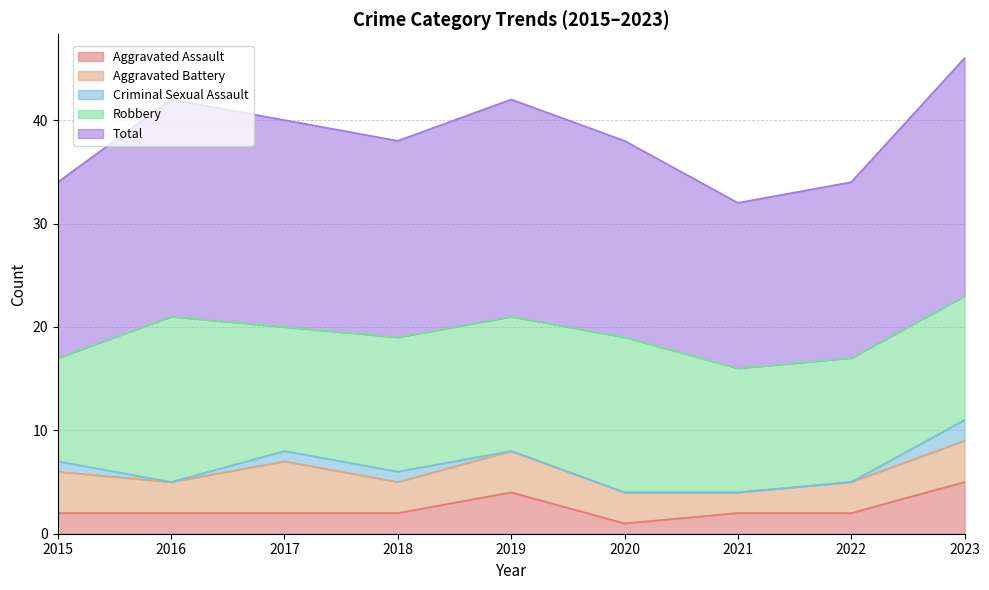

At 2023, list the series in order from largest to smallest.

Total, Robbery, Aggravated Assault, Aggravated Battery, Criminal Sexual Assault